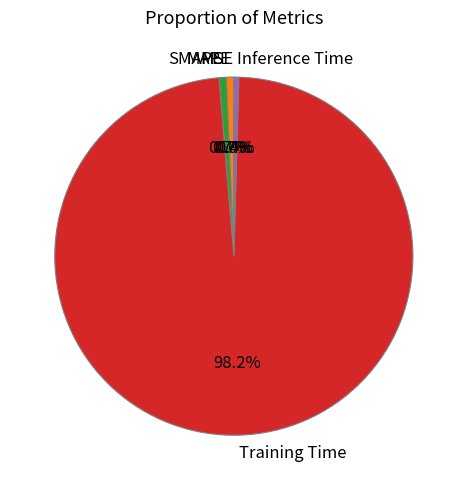

Which has a higher value, MAPE or Training Time?

Training Time